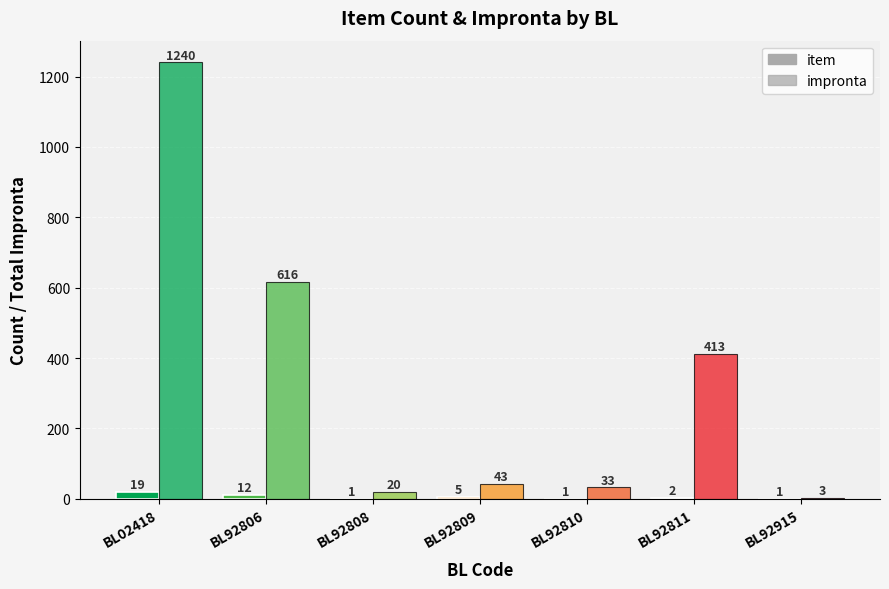

Which series has the largest range (max minus min)?

impronta